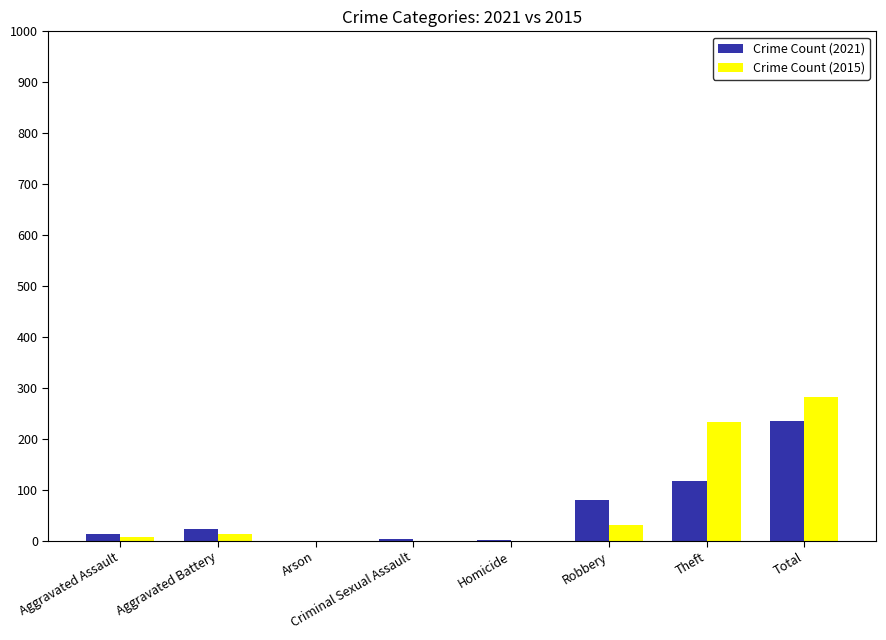

What is the highest value of the Crime Count (2021) series?

234